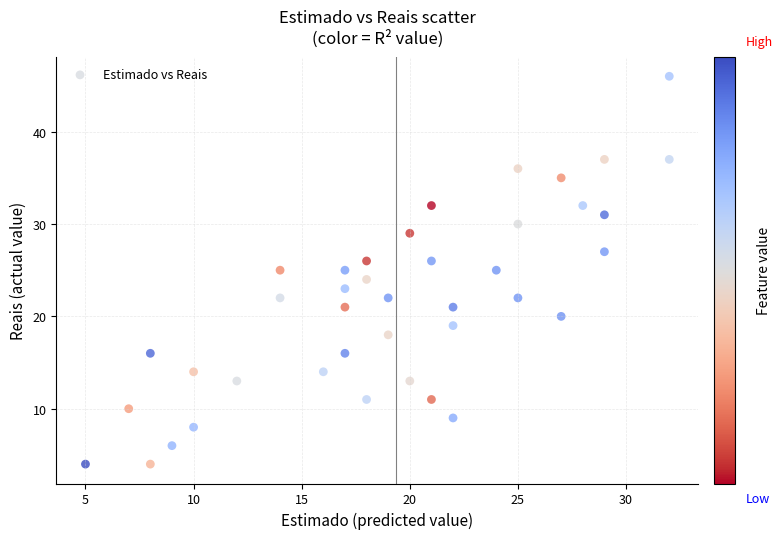

What is the range of X values (max minus min)?

27